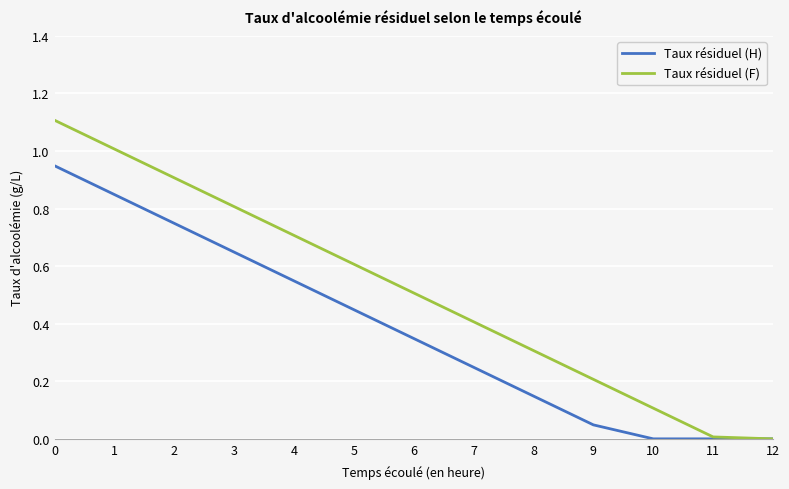

Rank the series by their maximum value, from highest to lowest.

Taux résiduel (F), Taux résiduel (H)